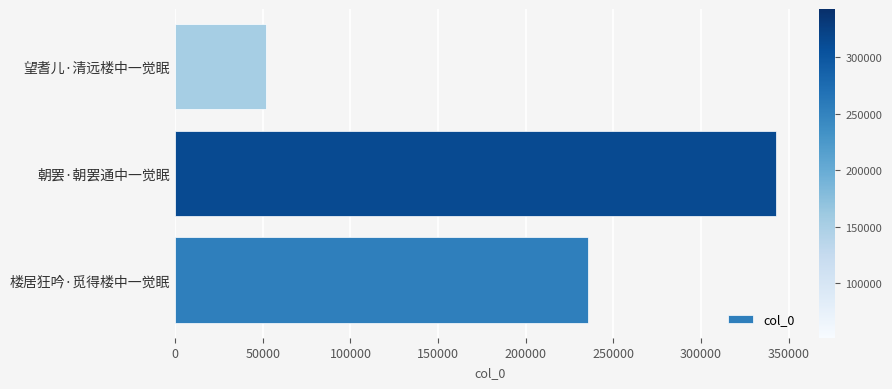

What is the minimum value shown in the chart?

51762